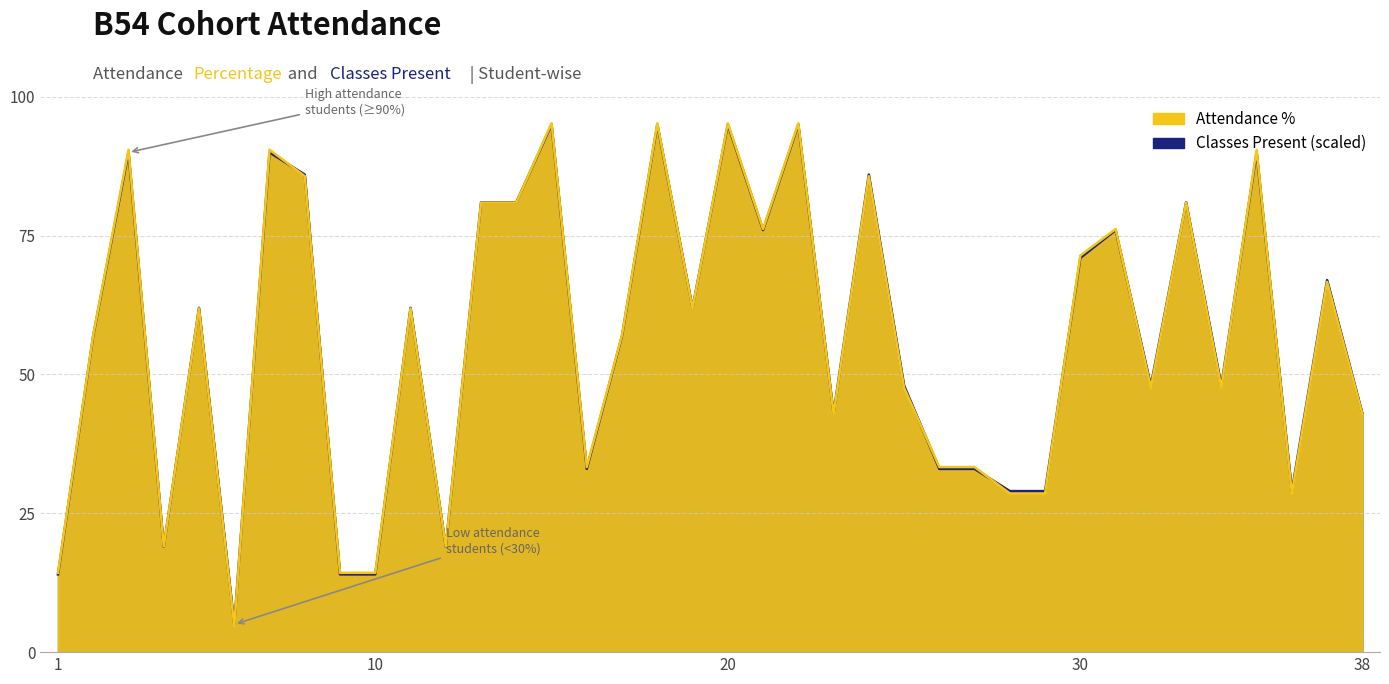

Is it true that Percentage equals 5.5 at 1?

False